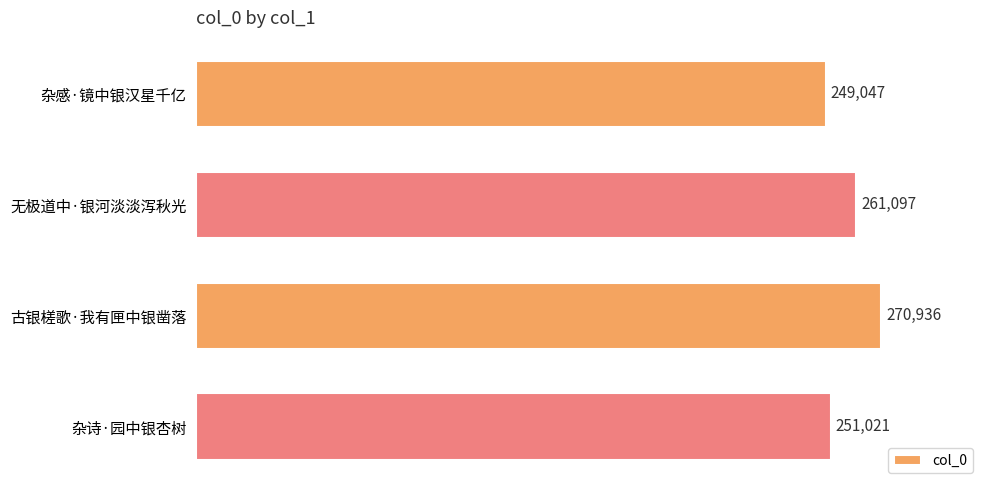

Which category has the highest value across all series?

古银槎歌·我有匣中银凿落